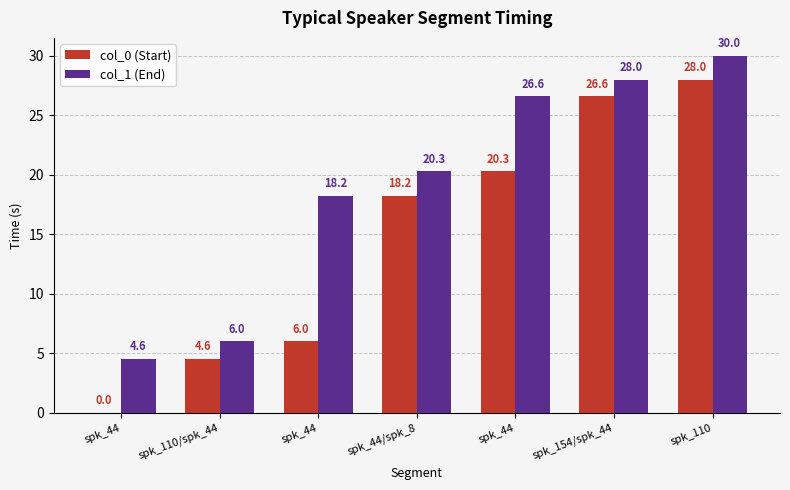

What is the difference between the col_0 (Start) values at spk_110/spk_44 and spk_44?

15.7